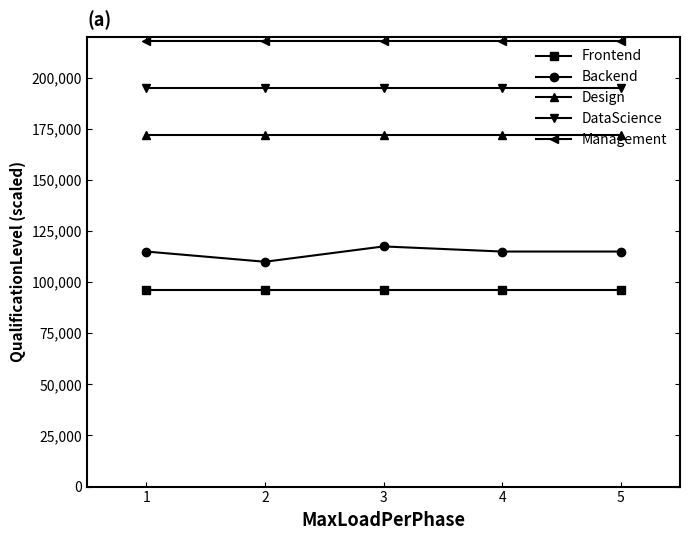

In Backend, how many points are higher than both neighbors (excluding endpoints)?

1